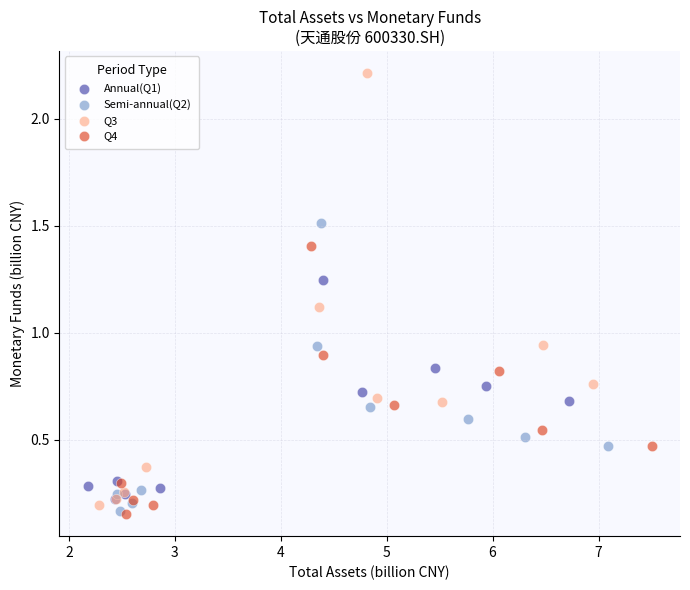

Which series has the widest spread of Y values?

Q3